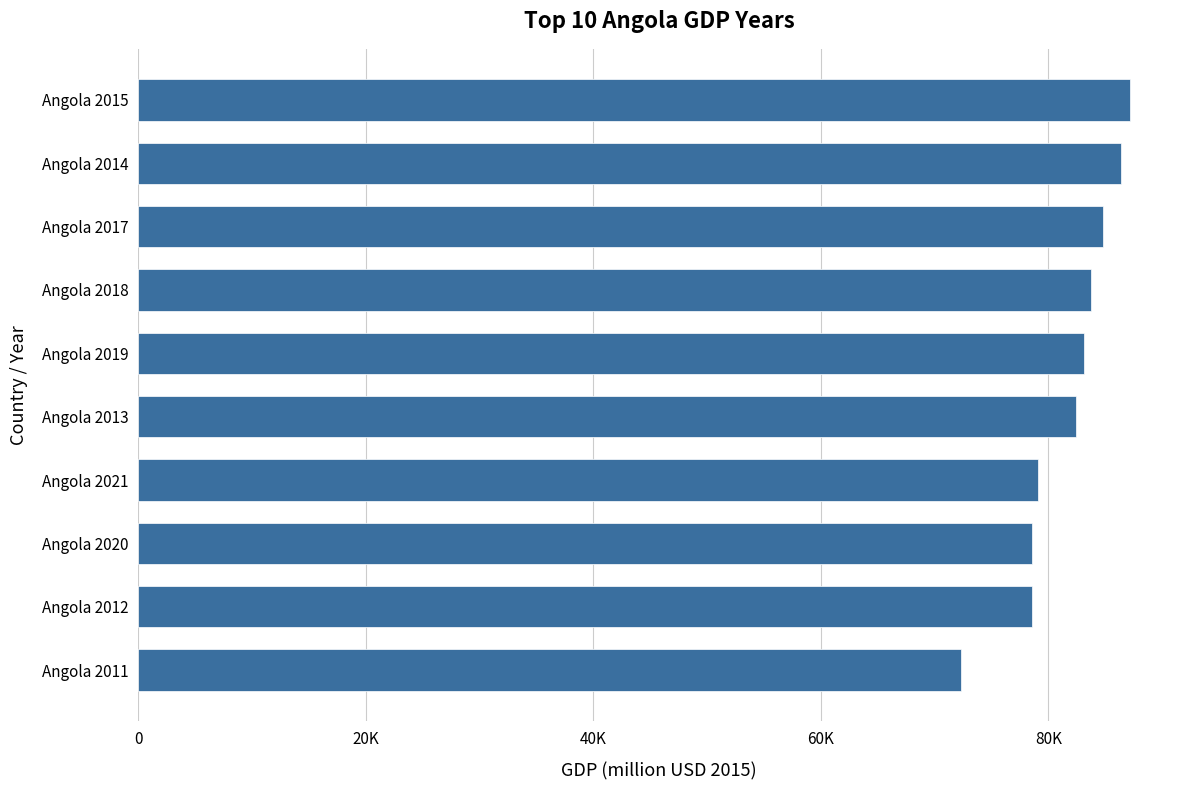

Does the chart contain any negative values?

No